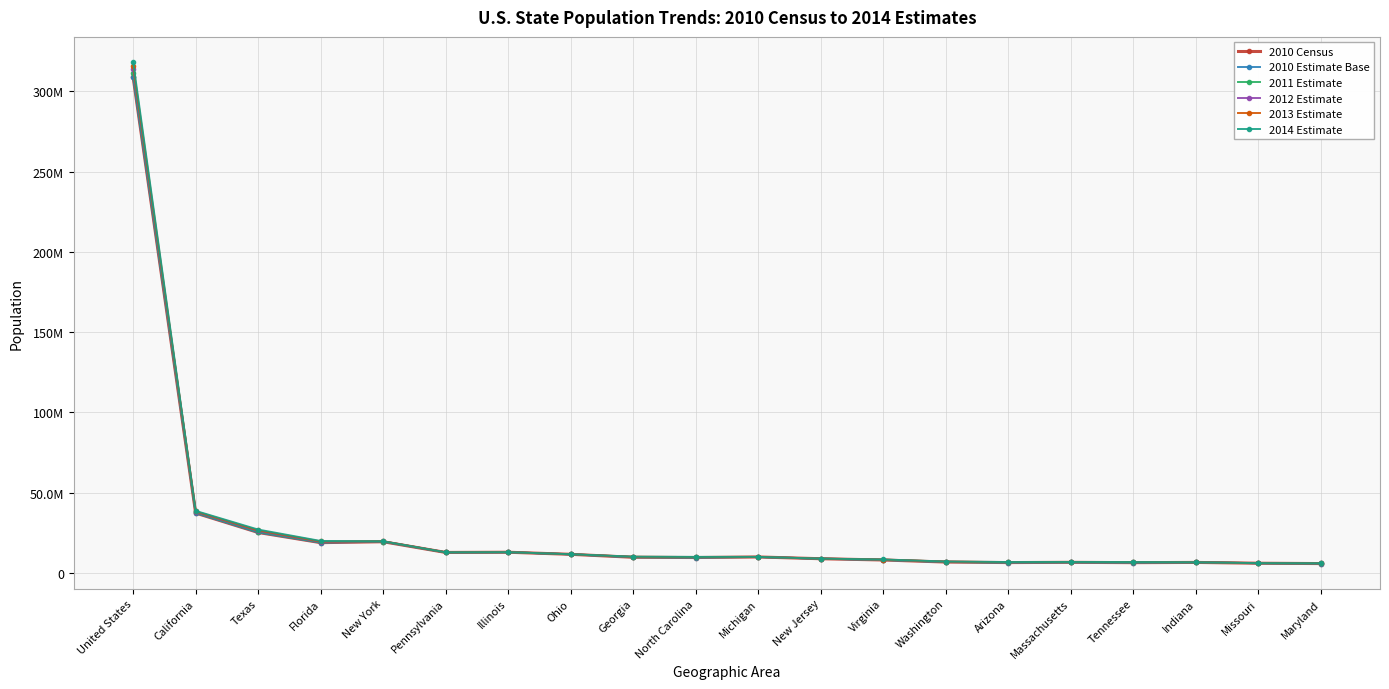

What is the label of the 16th point from the left?

Massachusetts